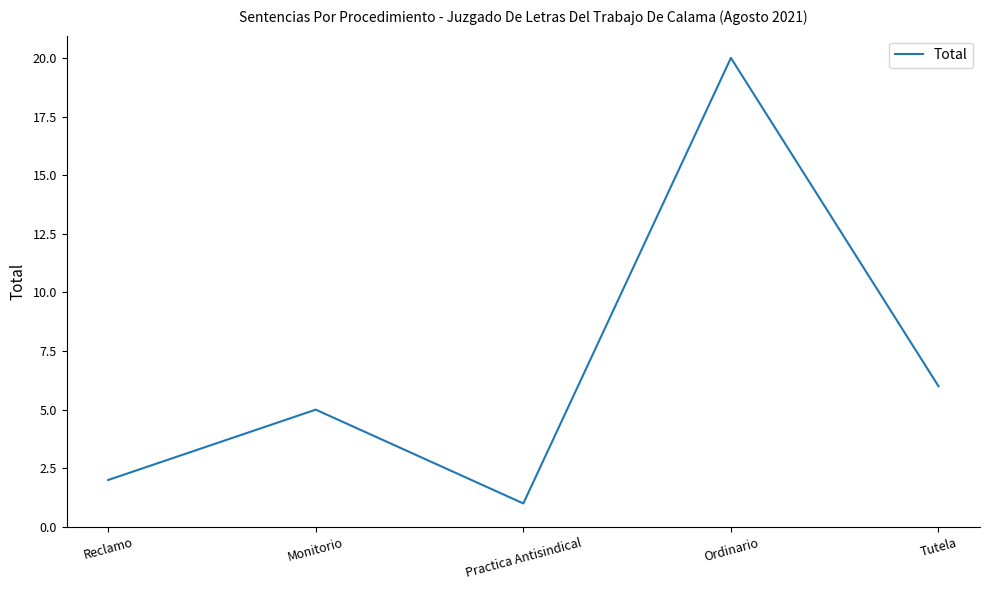

Rank the categories by value from highest to lowest.

Ordinario, Tutela, Monitorio, Reclamo, Practica Antisindical